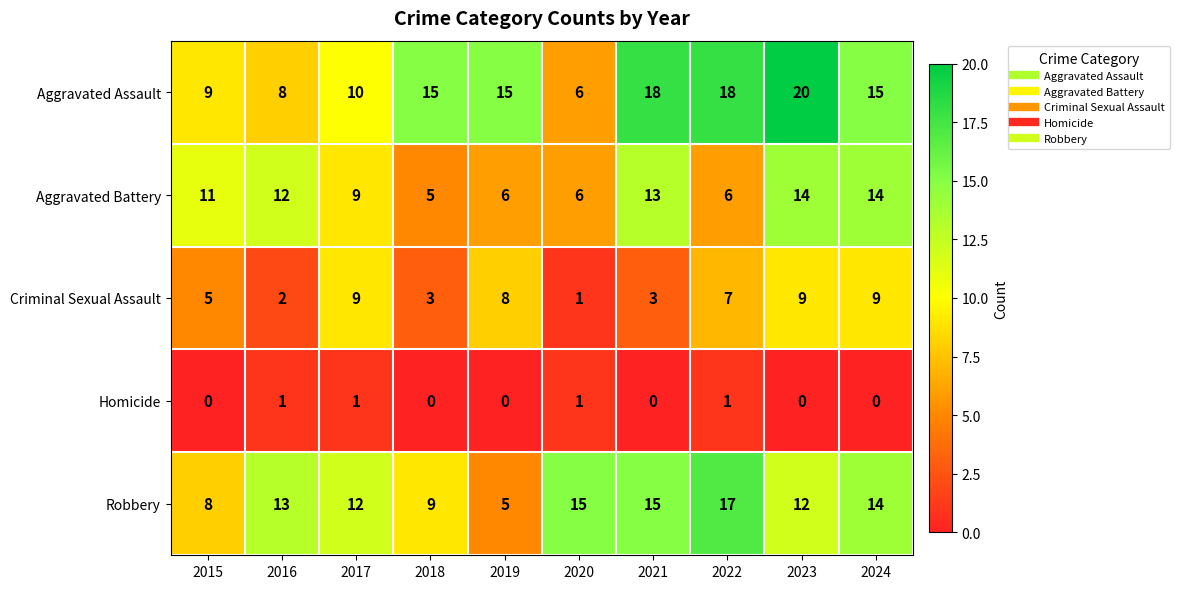

At which label does Criminal Sexual Assault first exceed 7?

2017